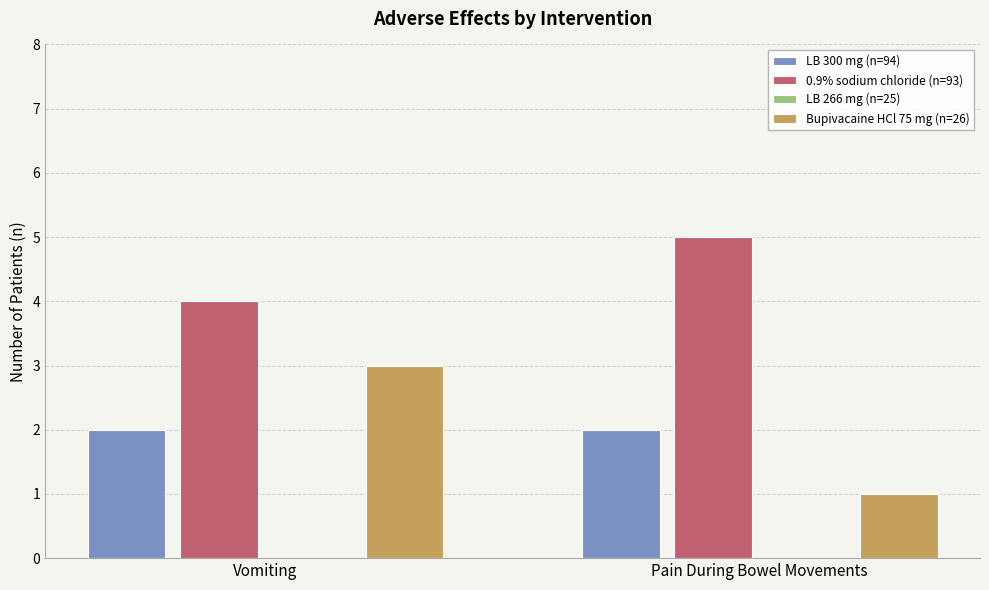

Reading left to right, transcribe all the data shown in this chart.

LB 300 mg (n=94): Vomiting=2	Pain During Bowel Movements=2
0.9% sodium chloride (n=93): Vomiting=4	Pain During Bowel Movements=5
LB 266 mg (n=25): Vomiting=0	Pain During Bowel Movements=0
Bupivacaine HCl 75 mg (n=26): Vomiting=3	Pain During Bowel Movements=1